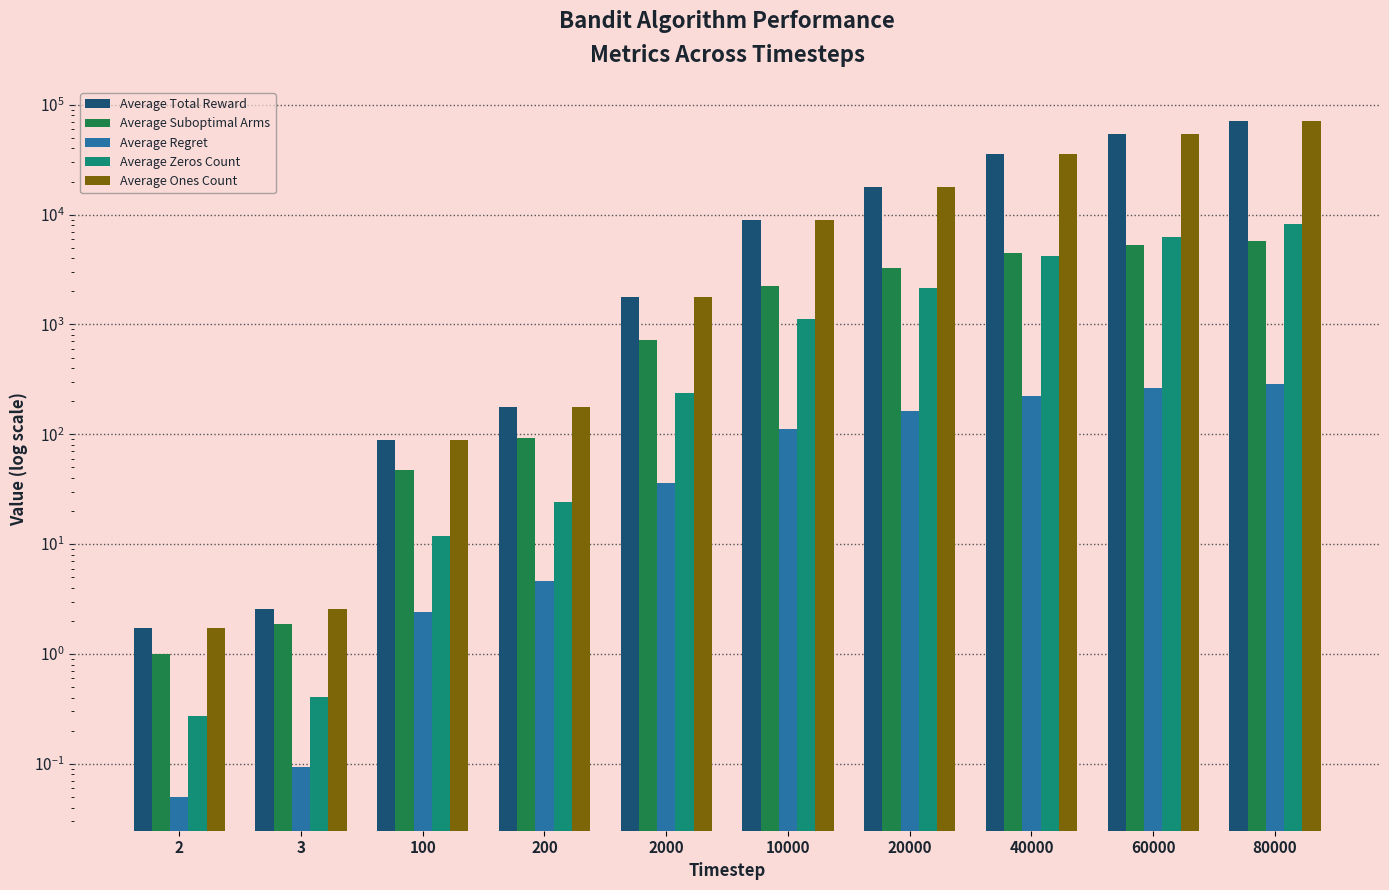

What is the average value of the Average Zeros Count series?

2233.0